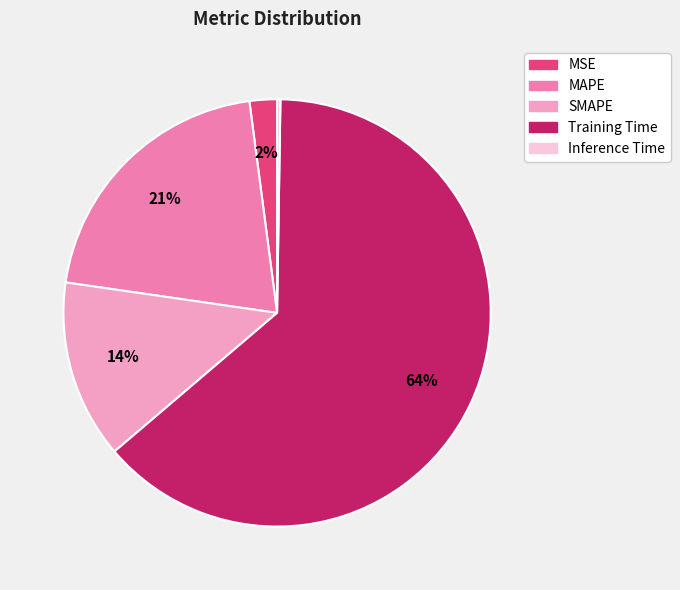

Does Training Time account for over 50% of the chart?

Yes